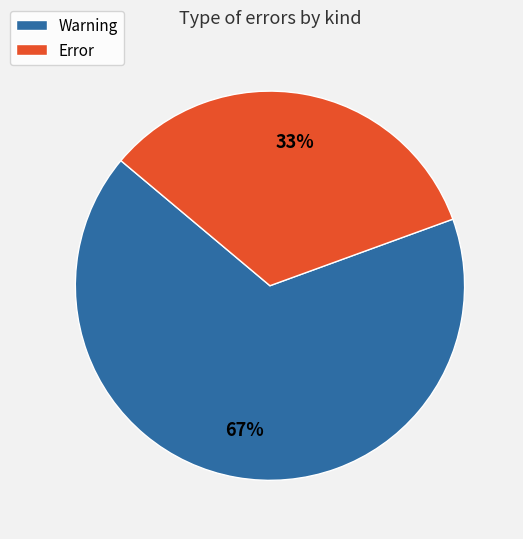

Combined, do Error and Warning account for over 50%?

Yes